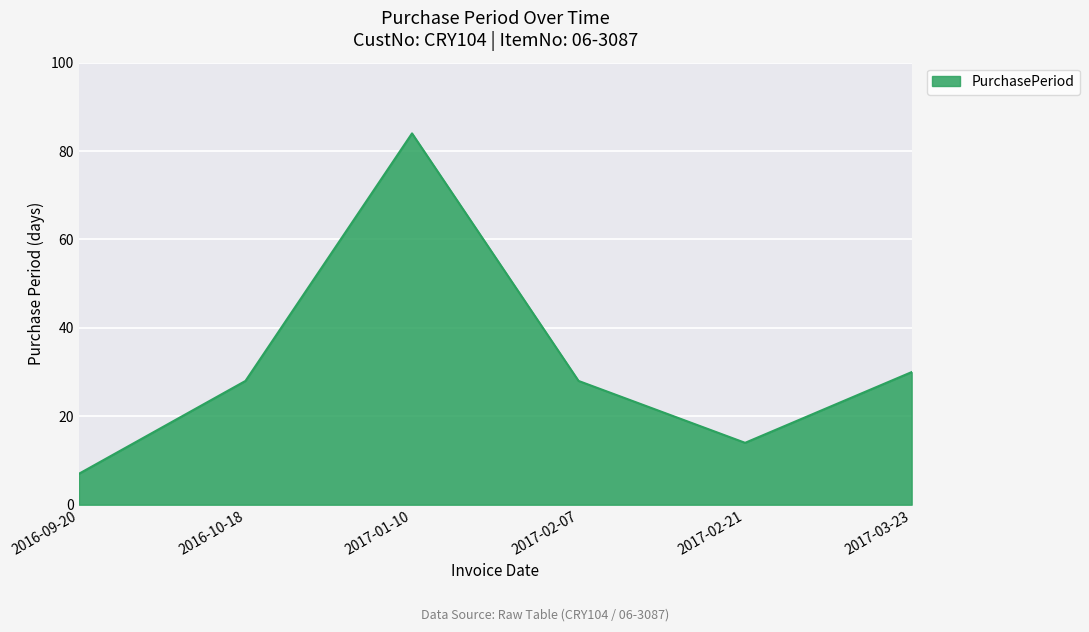

Reading left to right, extract all data points from this chart.

2016-09-20=7	2016-10-18=28	2017-01-10=84	2017-02-07=28	2017-02-21=14	2017-03-23=30